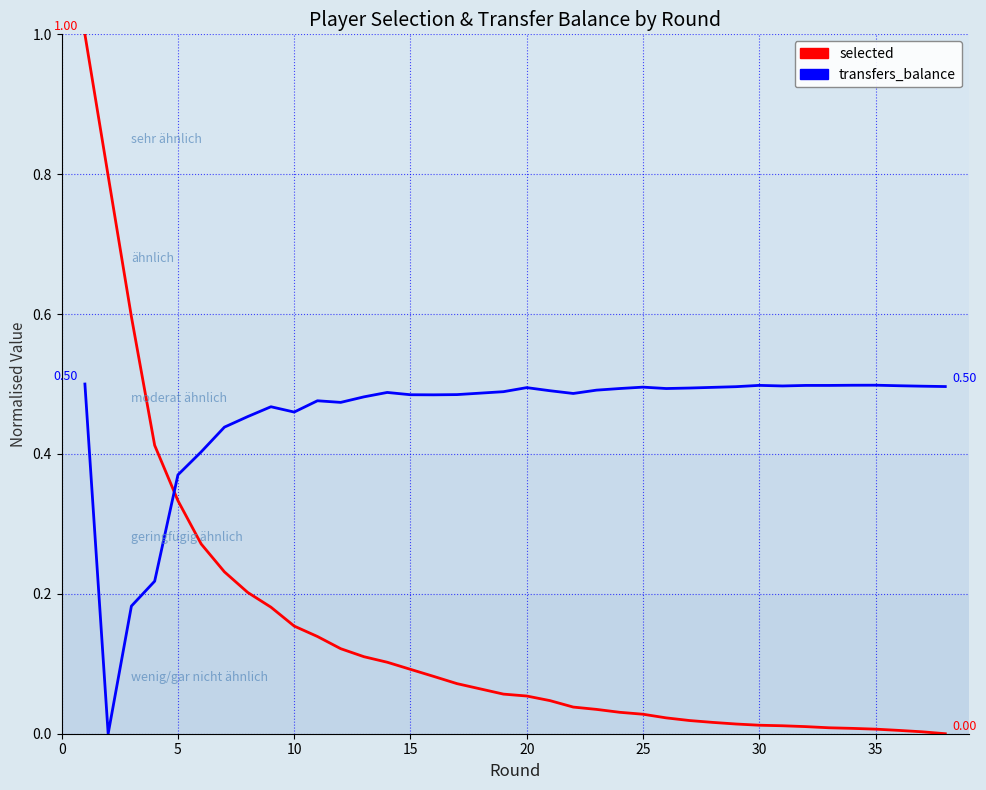

Which has a higher value, 29 or 15?

15